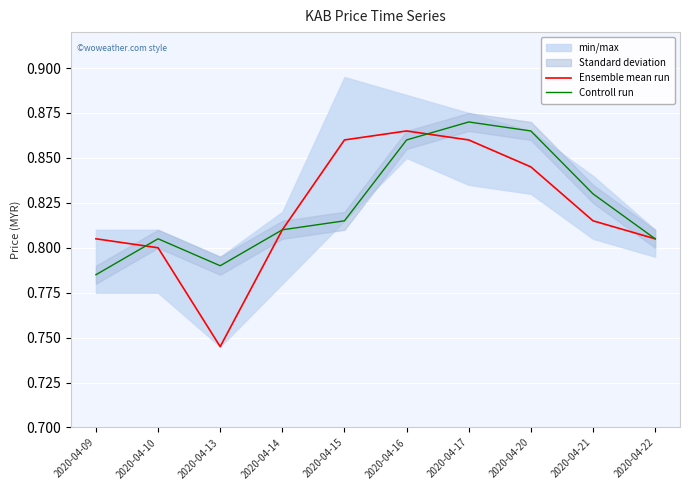

Where is Controll run nearest to the value 0?

2020-04-09